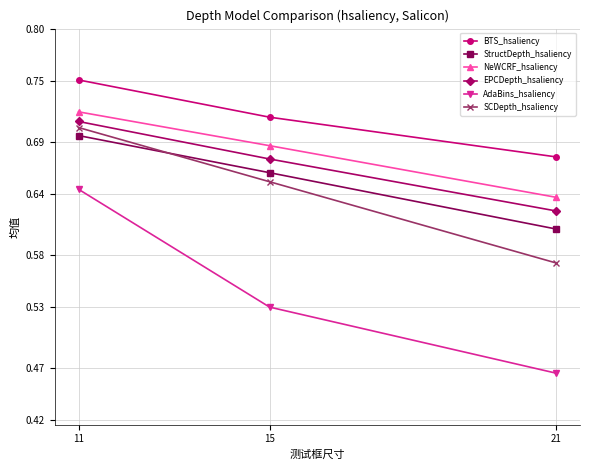

How many data points does each series have?

3